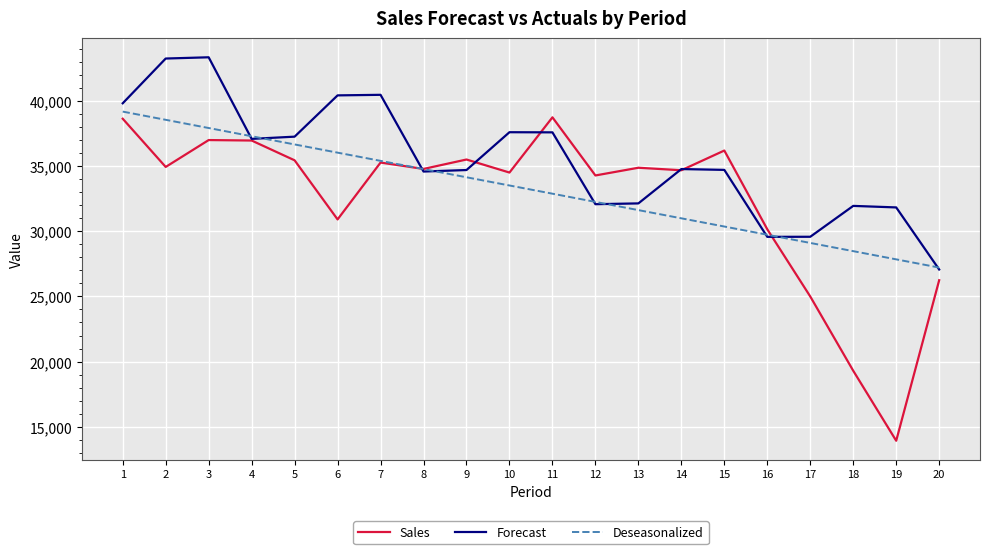

True or false: Forecast and Sales intersect in this chart.

True